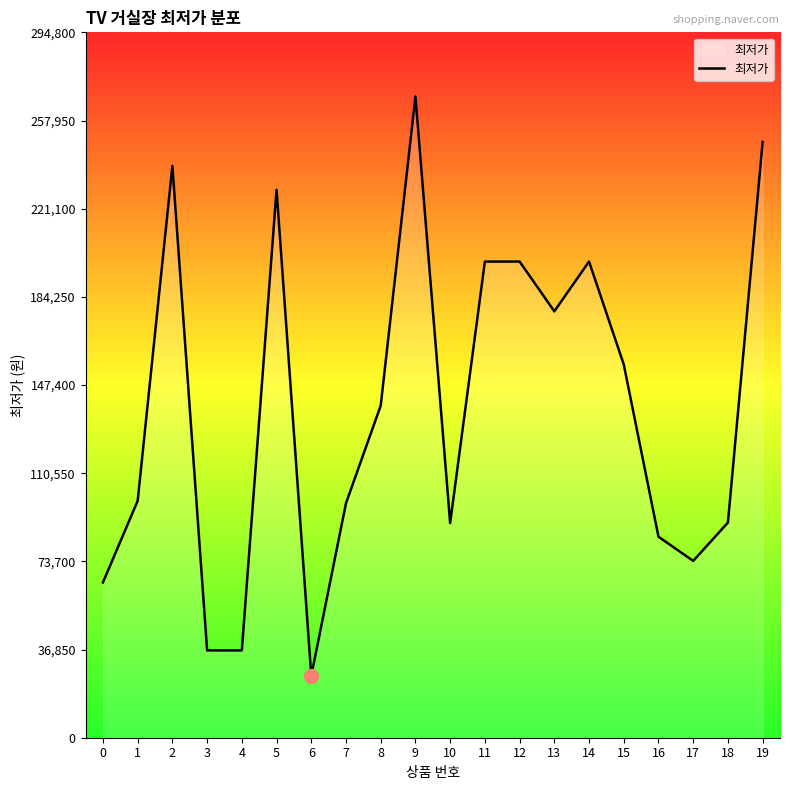

Is it true that the value at 14 is 199000?

True